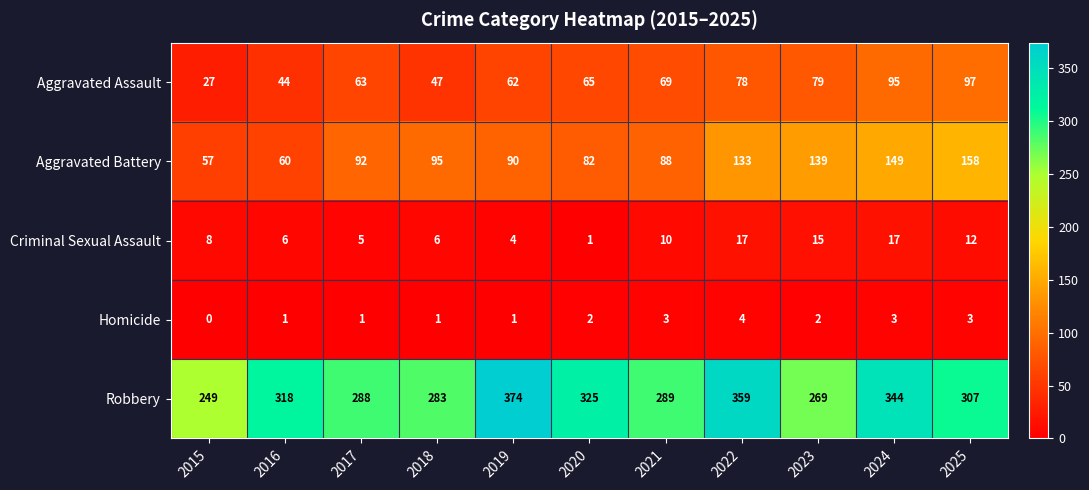

Is it true that Aggravated Assault equals 78 at 2022?

True